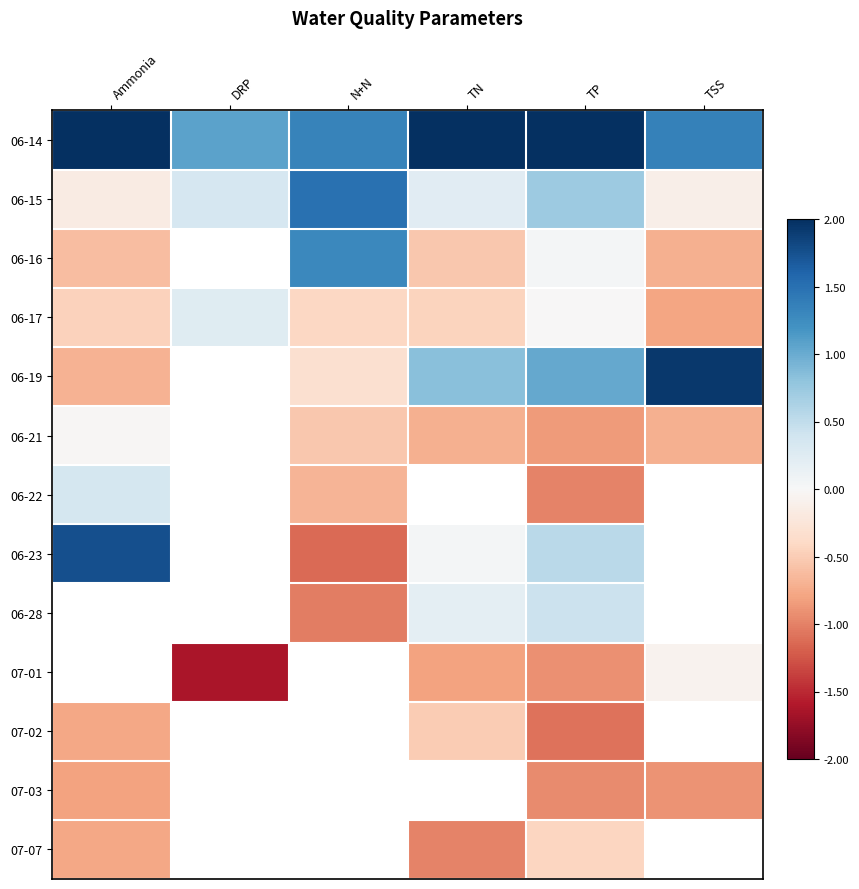

Which category has the highest value across all series?

TN